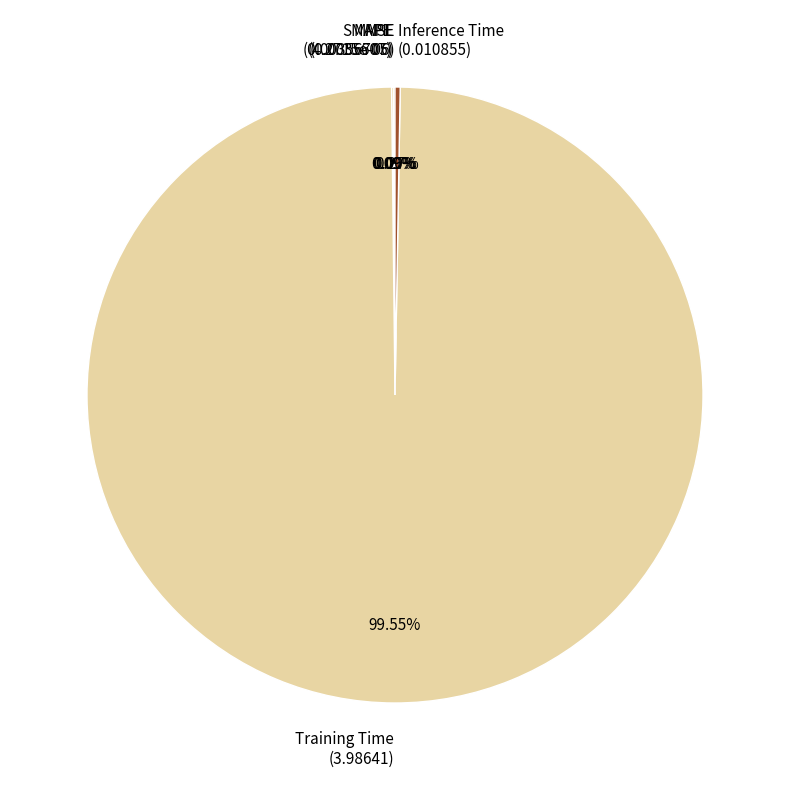

Does Training Time (3.98641) account for over 50% of the chart?

Yes